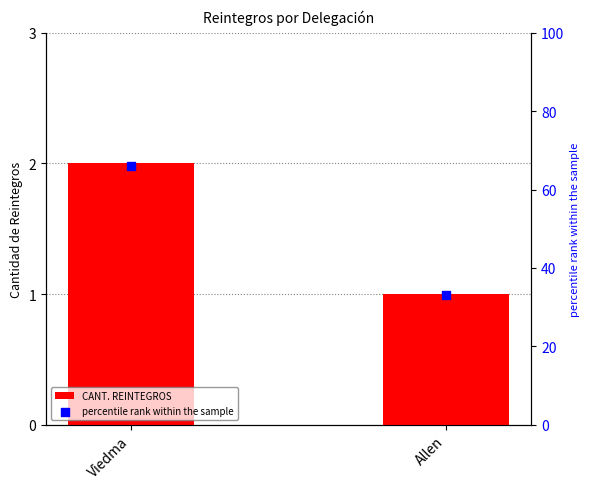

Which series reaches the minimum Y coordinate?

CANT. REINTEGROS